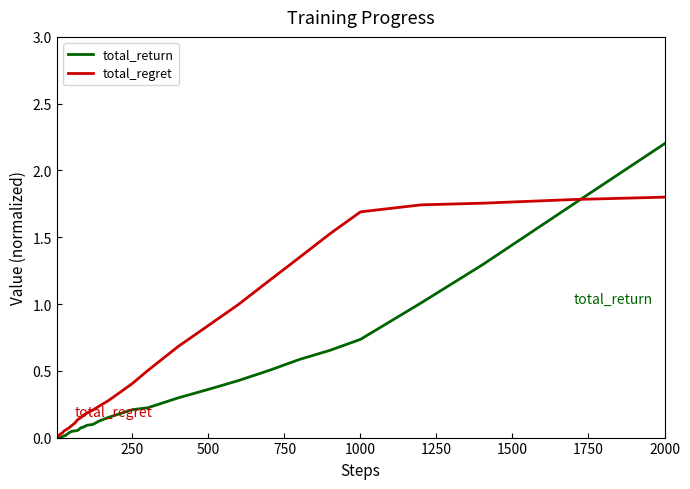

Rank the series by their average value, from lowest to highest.

total_return, total_regret